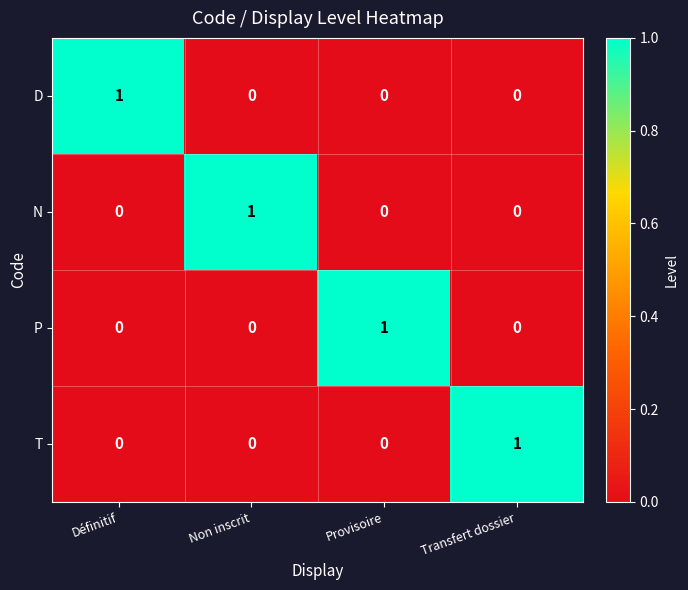

Count the N values in the range 0 to 1.

4